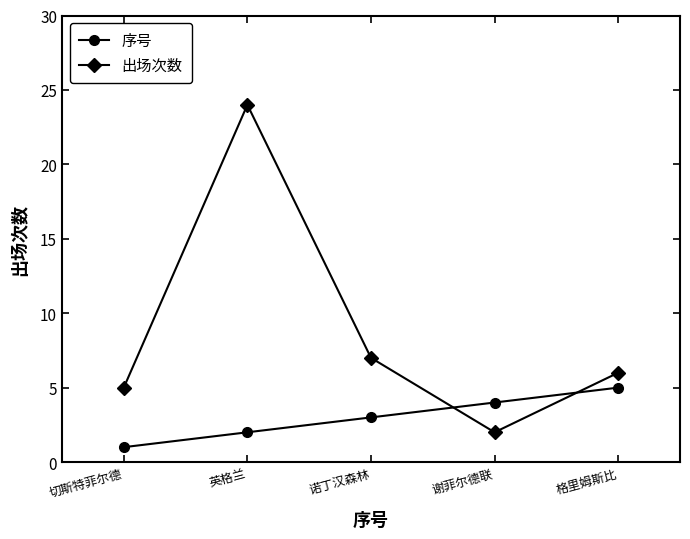

How many intersections are there between 序号 and 出场次数?

2